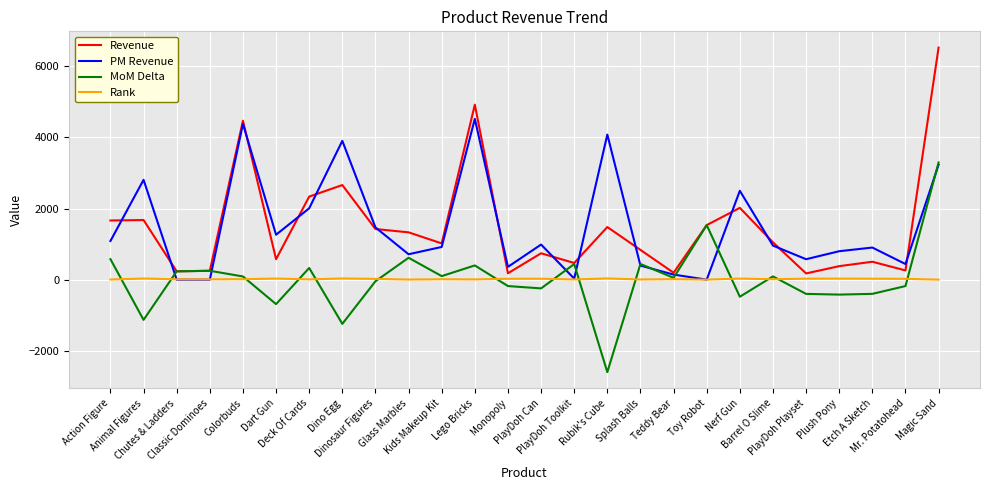

Rank the series by their maximum value, from highest to lowest.

Revenue, PM Revenue, MoM Delta, Rank